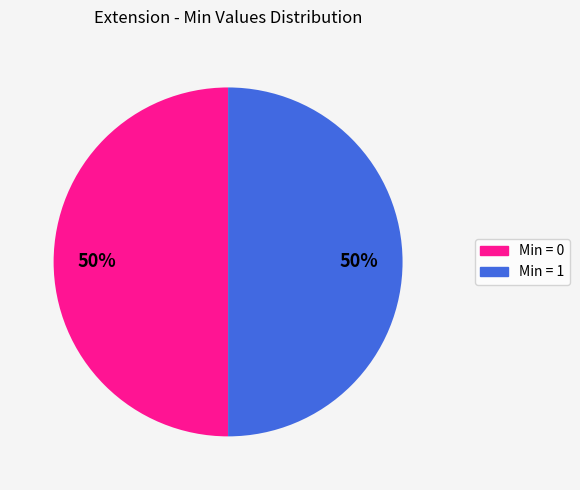

How many slices are in this pie chart?

2